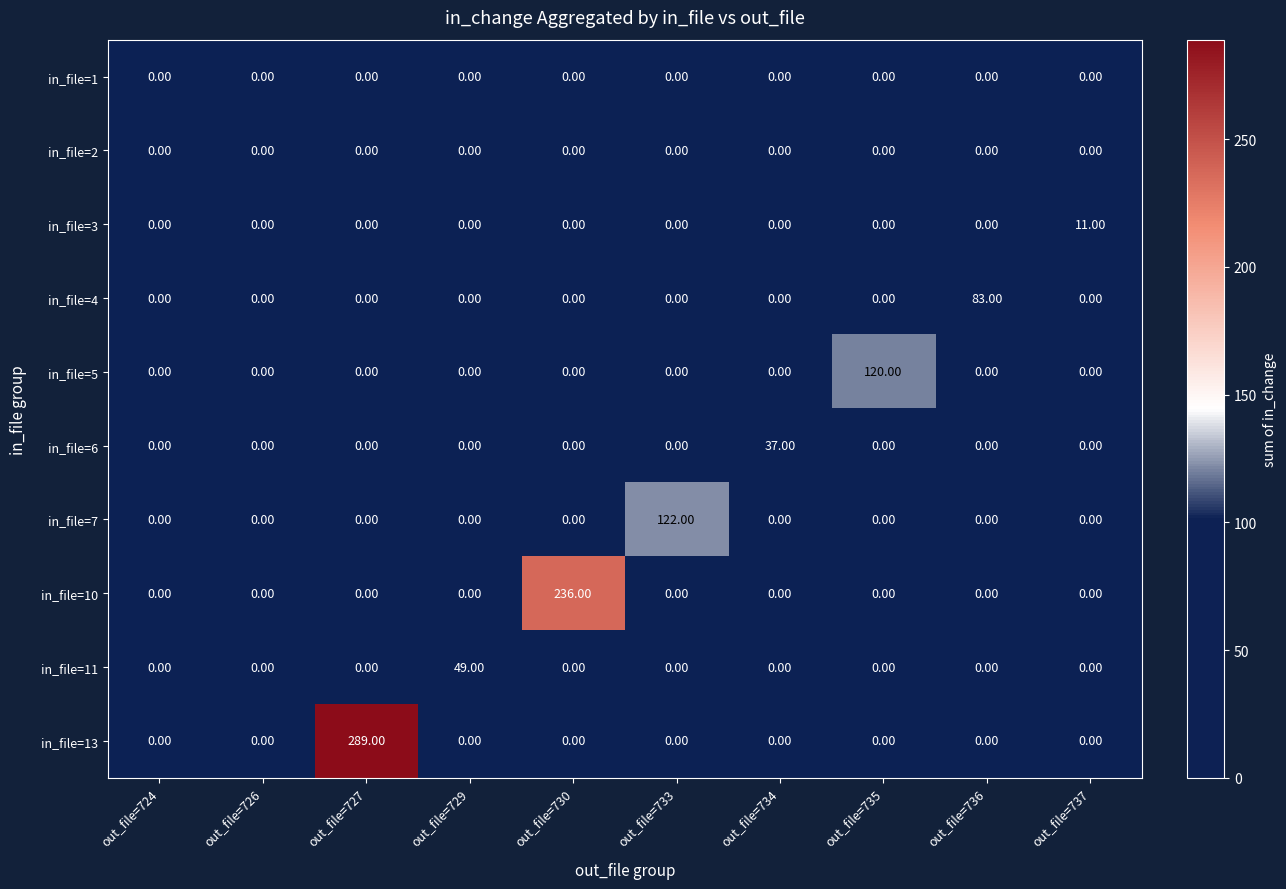

What is the average value of the in_file=10 series?

24